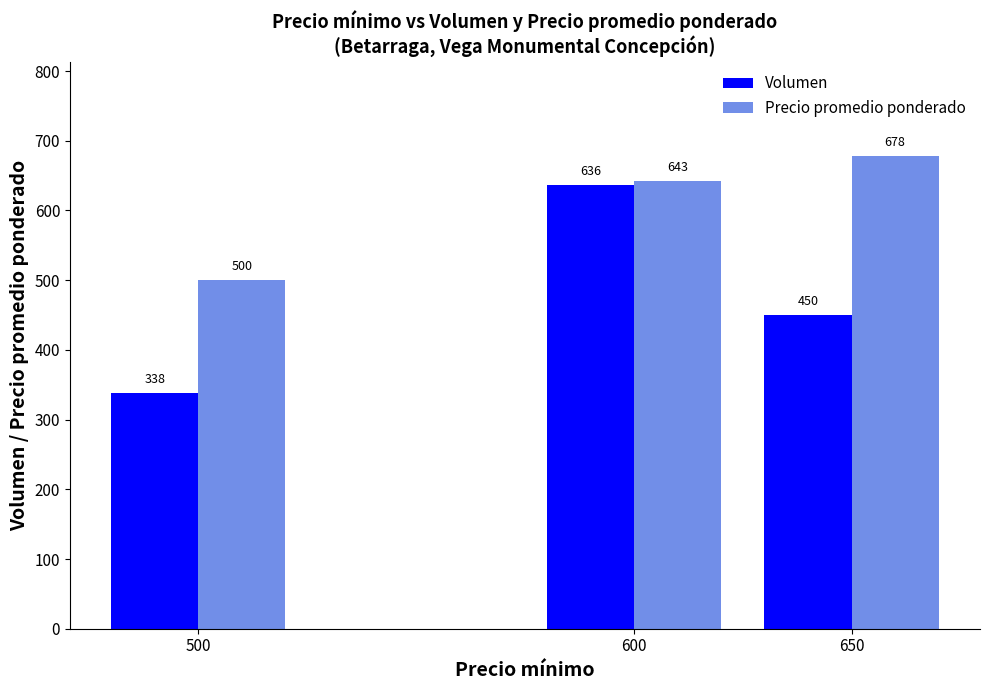

What is the minimum value for Precio promedio ponderado?

500.0